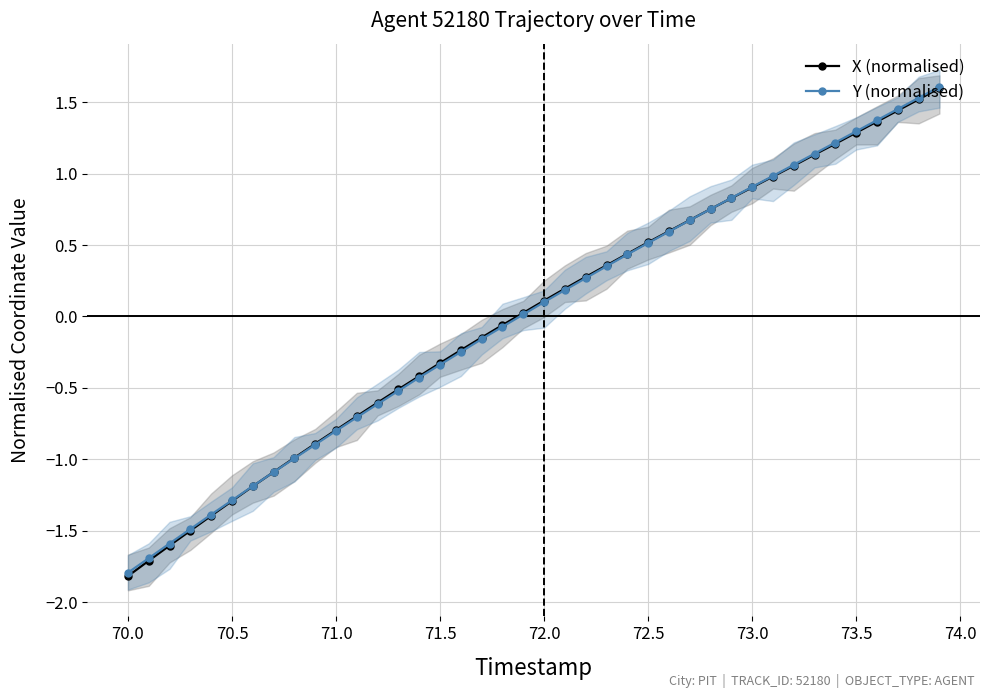

Where do X (normalised) and Y (normalised) first cross each other?

72.5 and 73.0